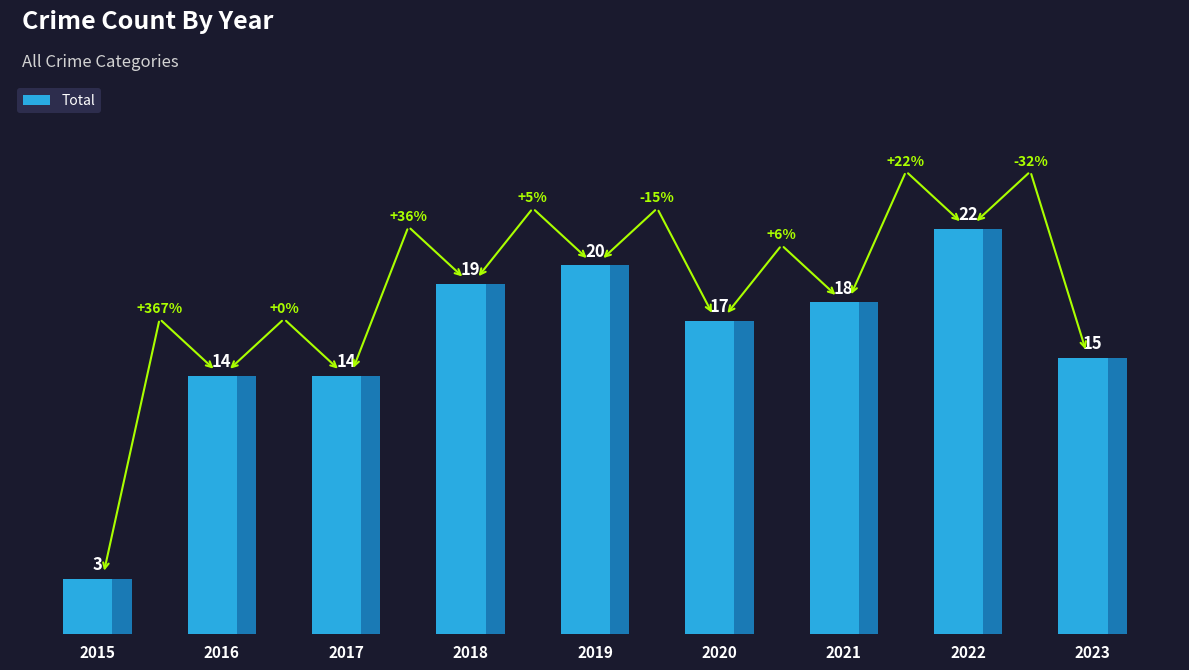

The chart shows a value of 23 at 2017. True or false?

False